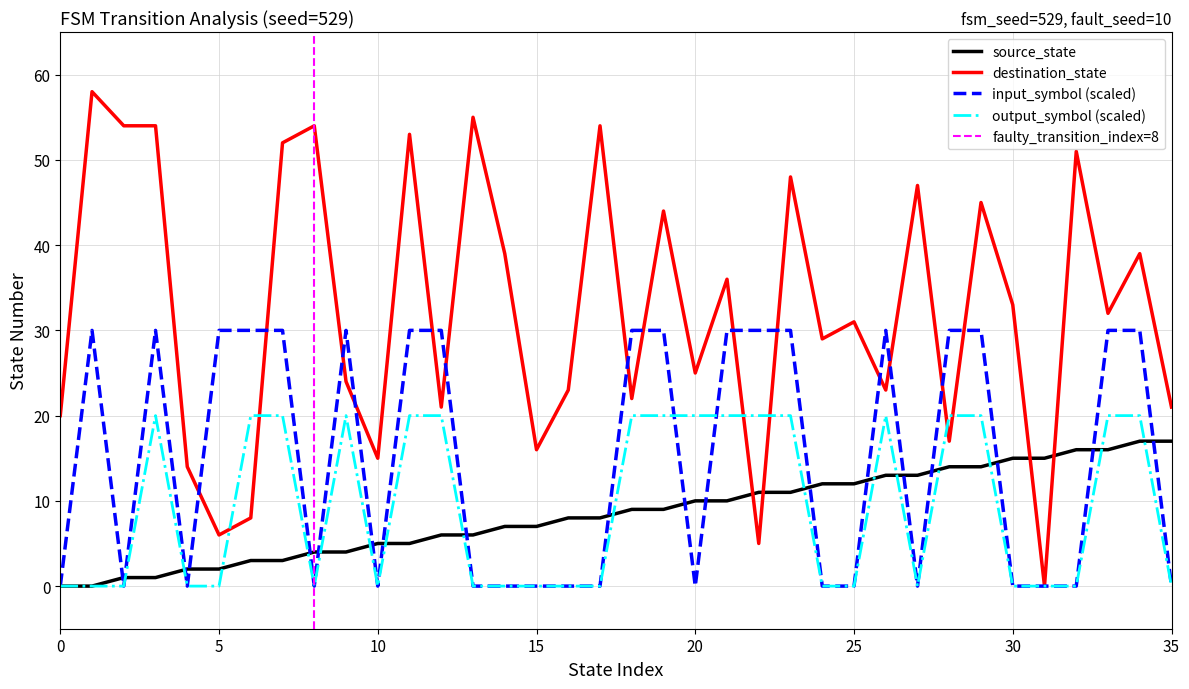

Between 9 and 27, which series saw the biggest shift?

destination_state